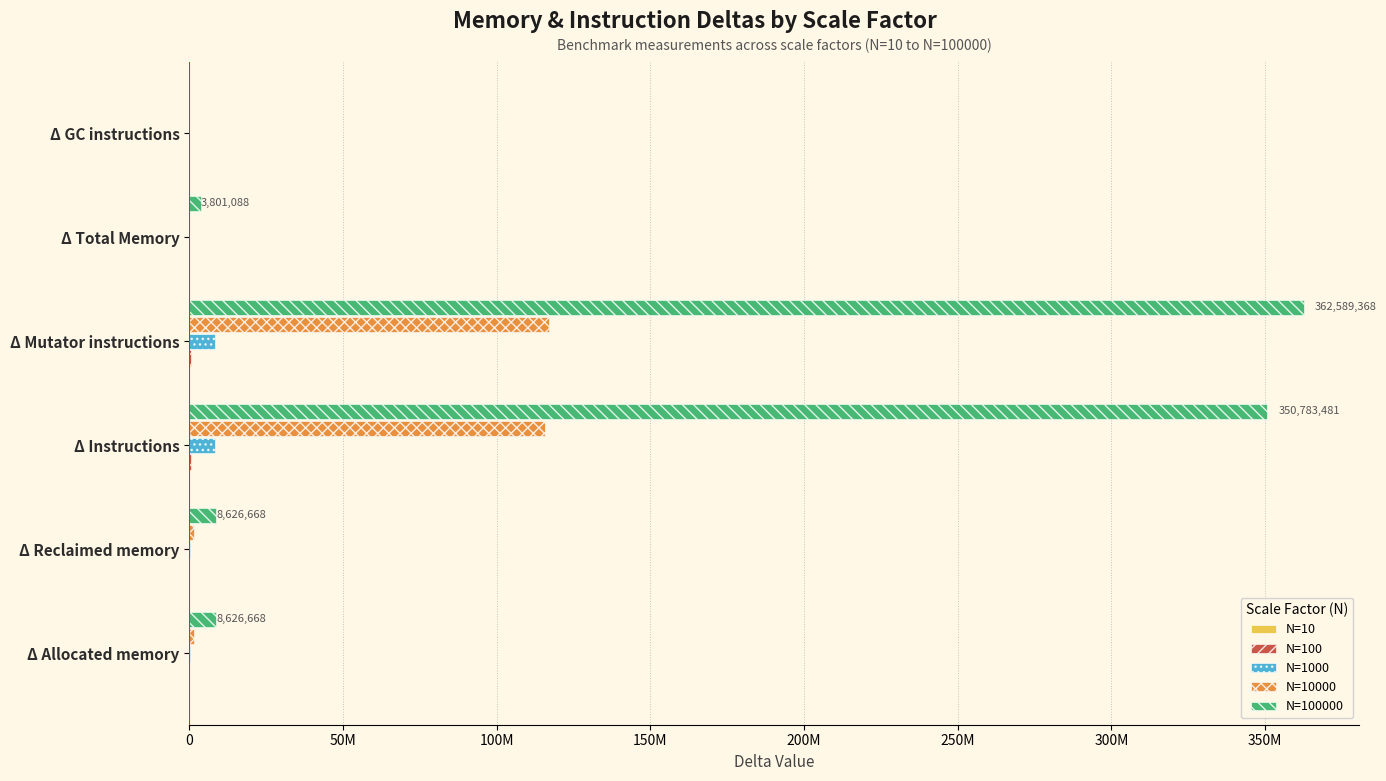

What is the average value of the N=100000 series?

122404546